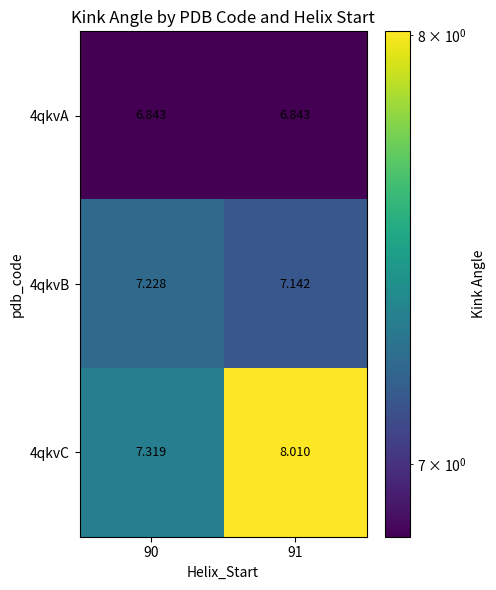

Is the value of 4qkvA at 91 greater than the value of 4qkvB at 90?

No